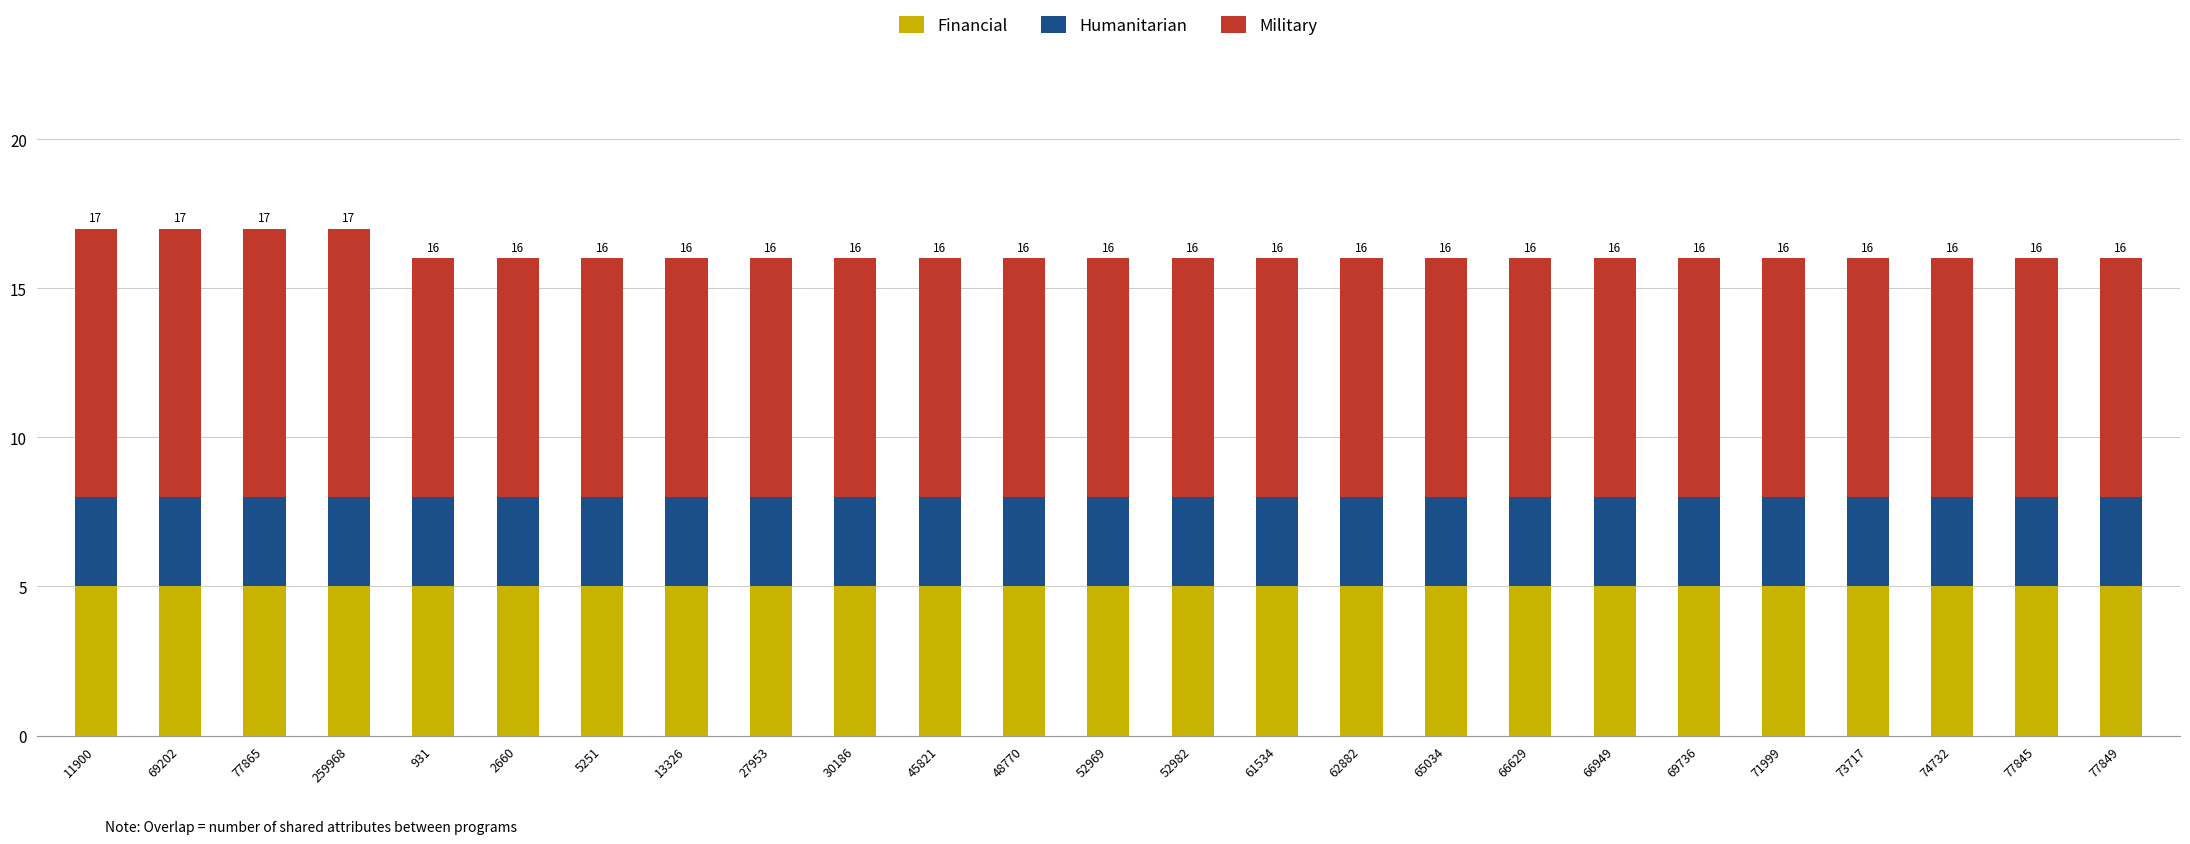

What is the total value across all series at 77845?

16